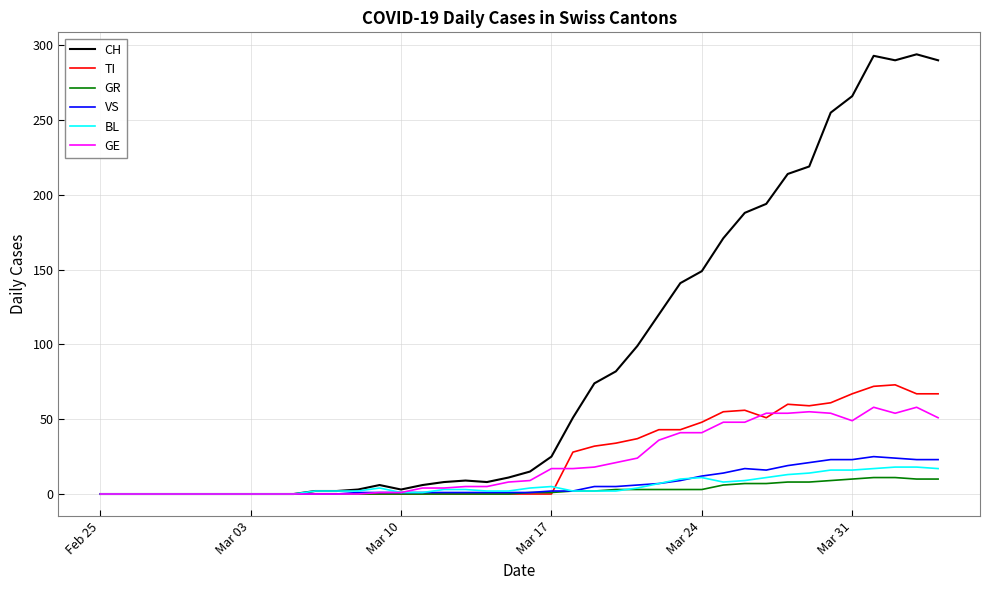

What is the greatest value displayed?

294